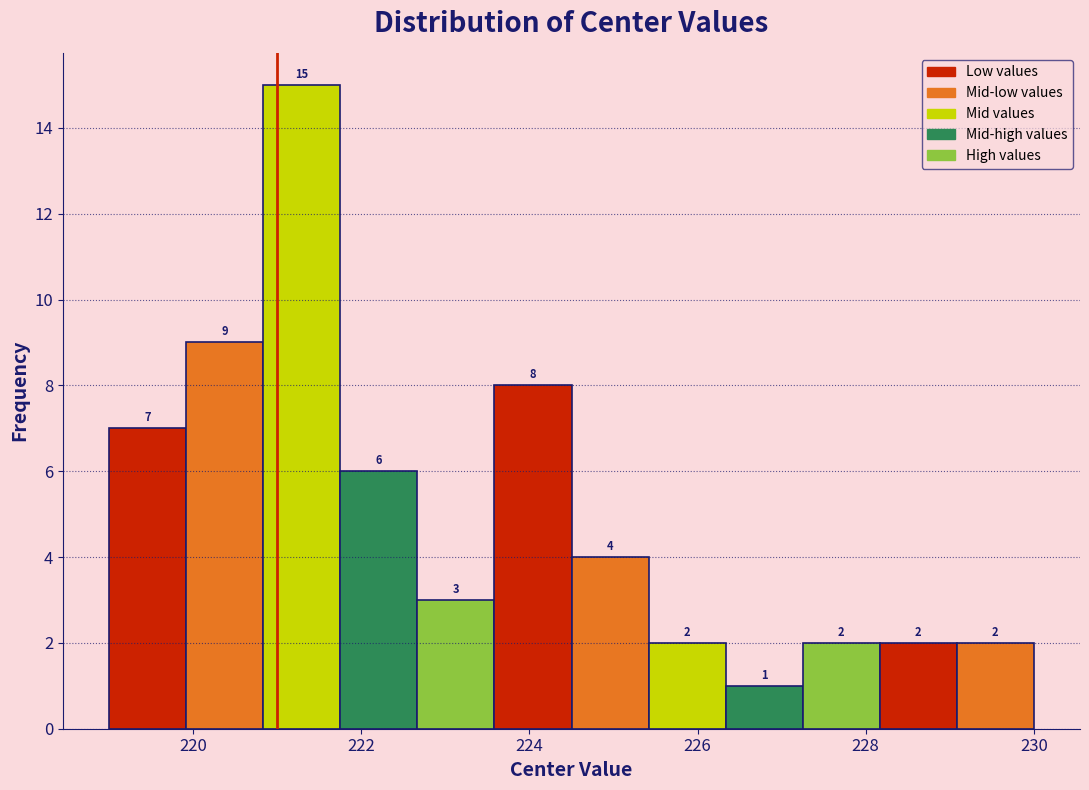

Reading left to right, list every bar in this chart as the range it spans on the x-axis followed by its height. The bar edges are not printed on the chart, so give them approximately, as read against the axis.

219.0 to 220.0: 7
220.0 to 220.8: 9
220.8 to 221.8: 15
221.8 to 222.6: 6
222.6 to 223.6: 3
223.6 to 224.6: 8
224.6 to 225.4: 4
225.4 to 226.4: 2
226.4 to 227.2: 1
227.2 to 228.2: 2
228.2 to 229.0: 2
229.0 to 230.0: 2